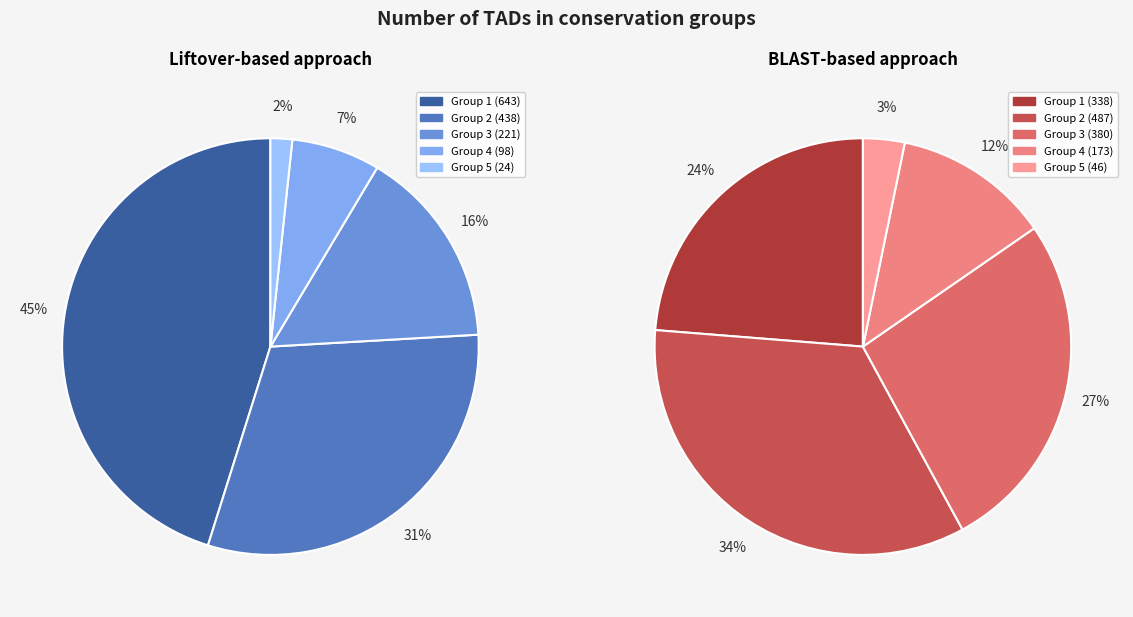

What percentage do Group 3 and Group 4 together represent?

22.4%